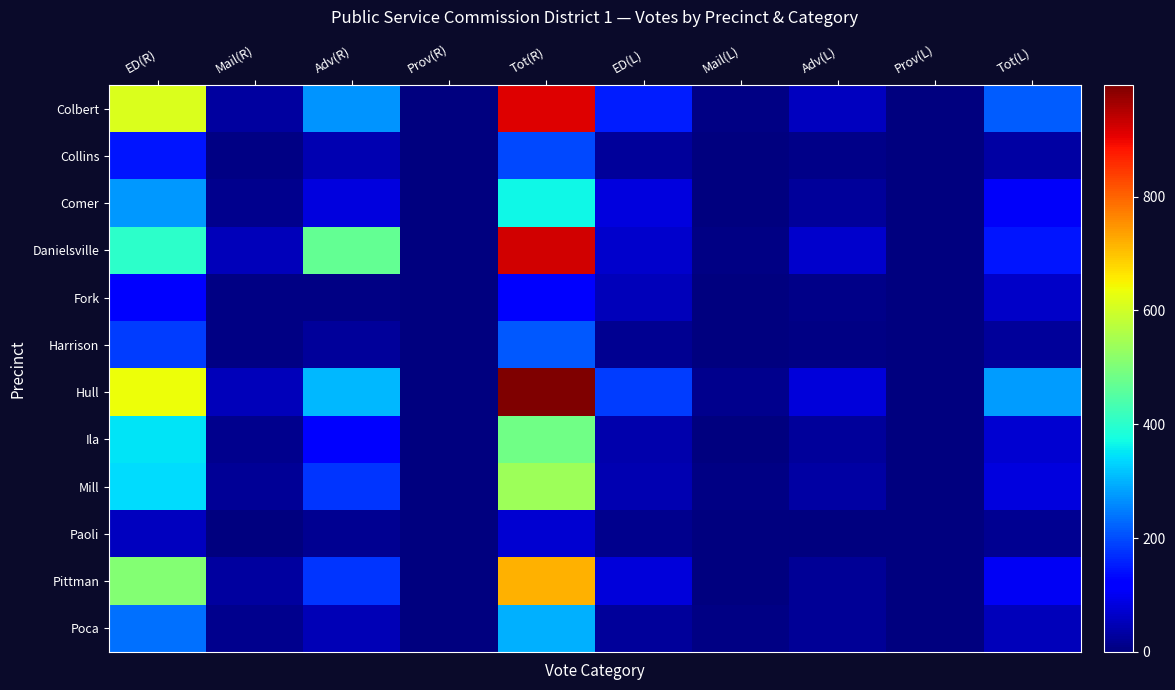

Which series changed the most between ED(L) and Adv(L)?

Hull